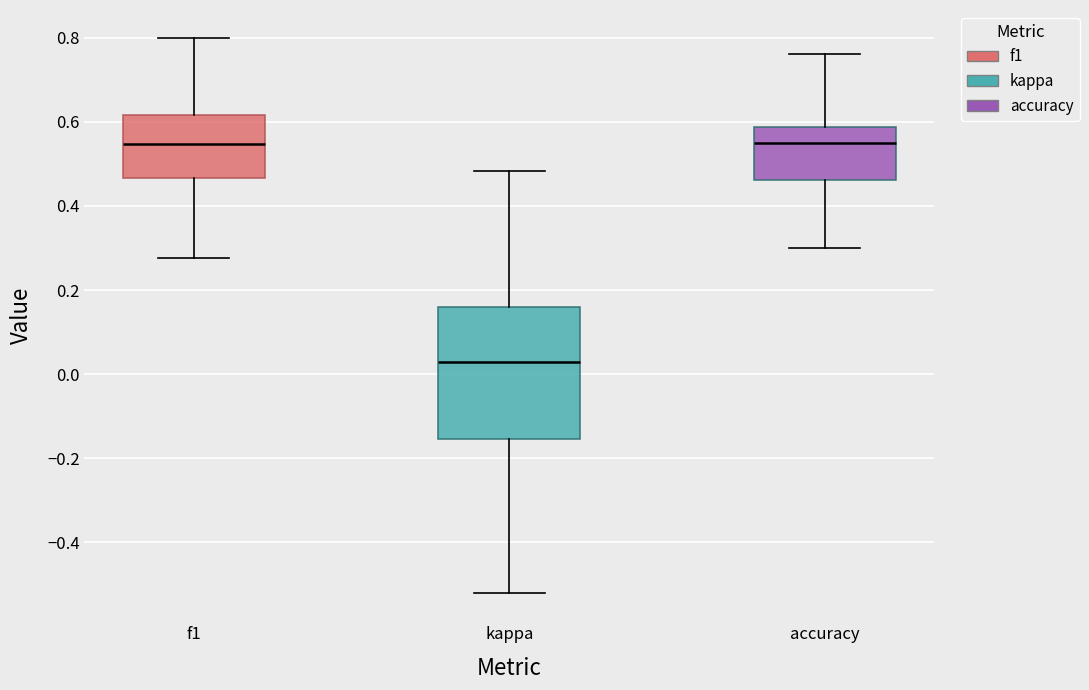

Which box is the tallest, from its lower edge to its upper edge?

kappa